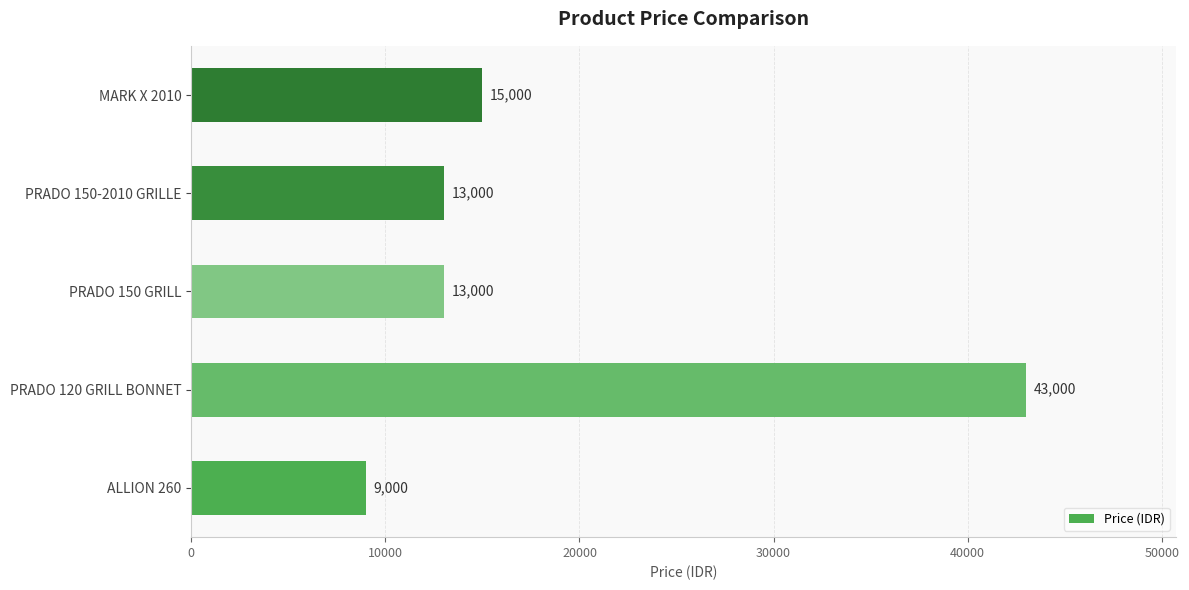

Reading bottom to top, transcribe all the data shown in this chart.

9000	43000	13000	13000	15000